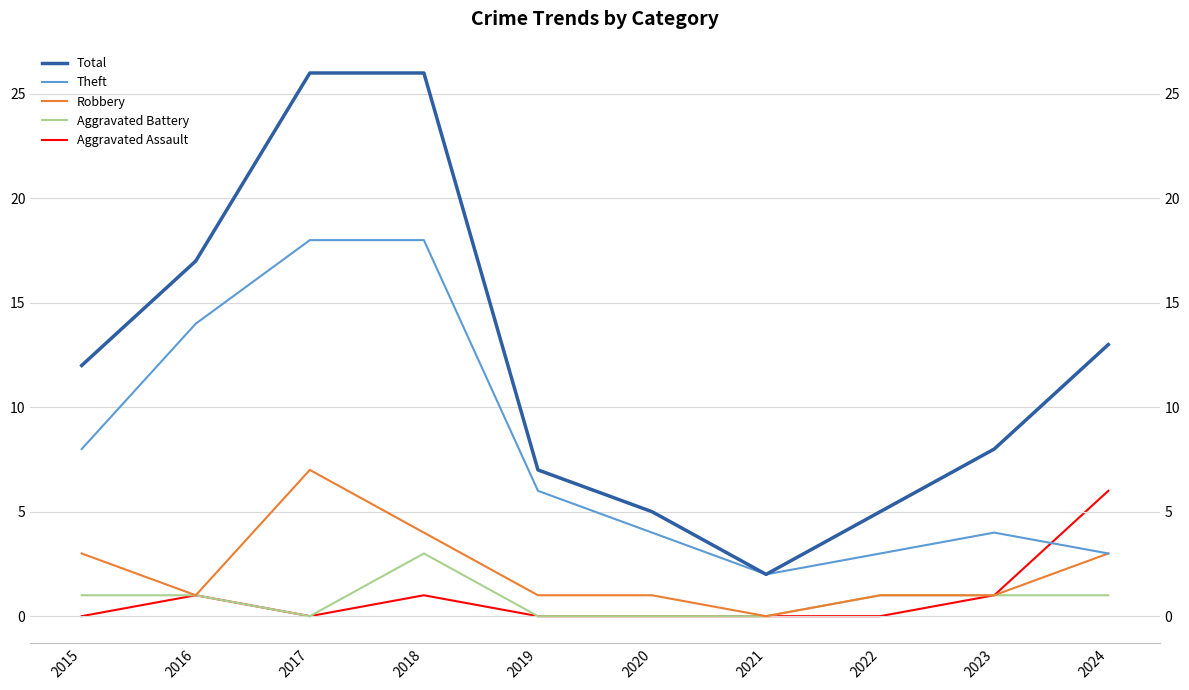

True or false: Aggravated Assault and Robbery cross at least once.

False